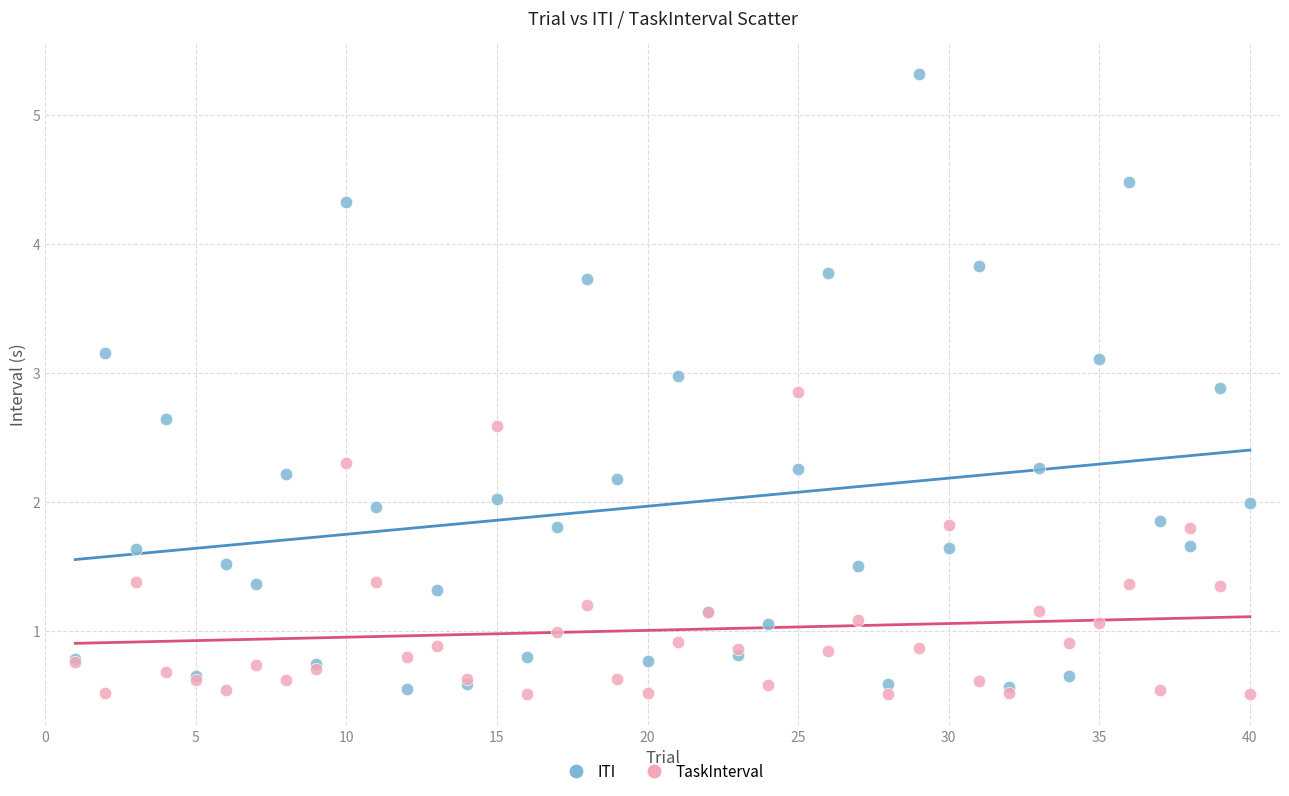

What are all the series names shown in the legend?

ITI, TaskInterval